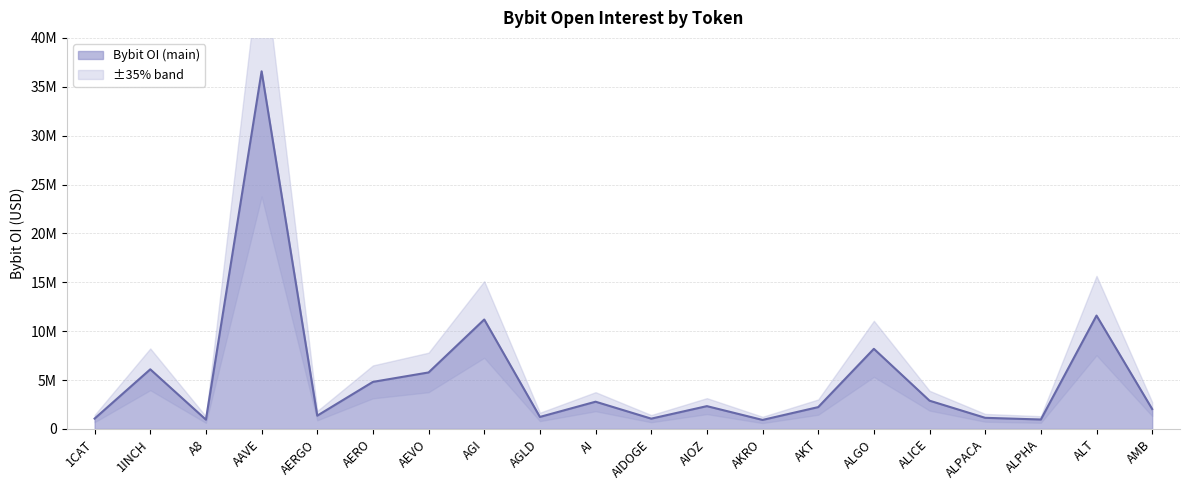

How many data points are less than 2330404?

10